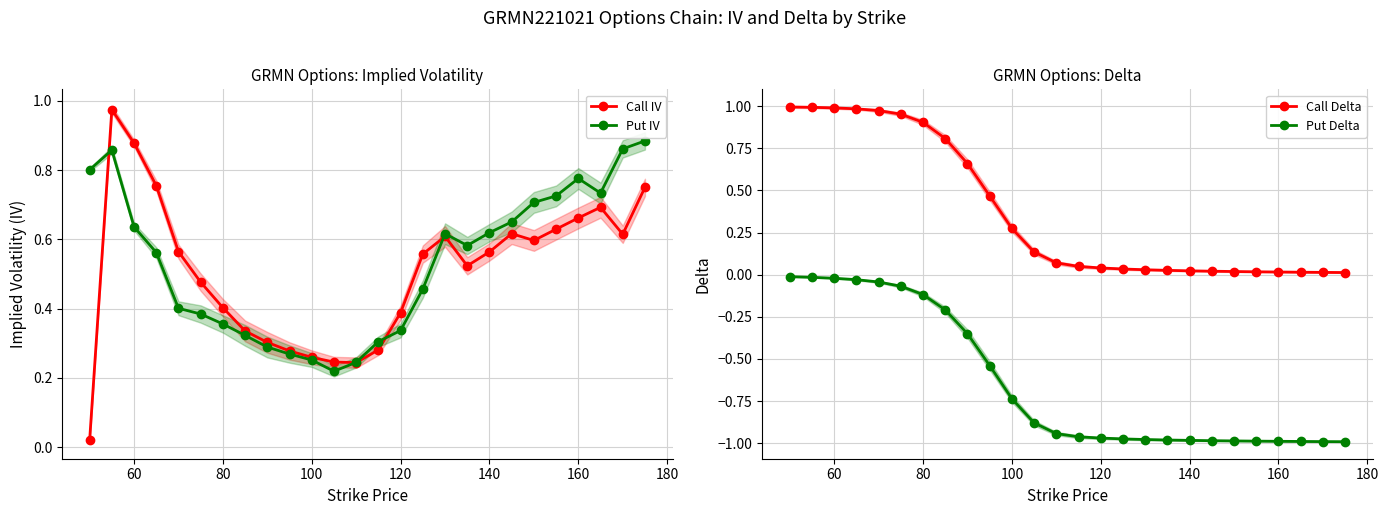

True or false: Put IV and Put Delta intersect in this chart.

False